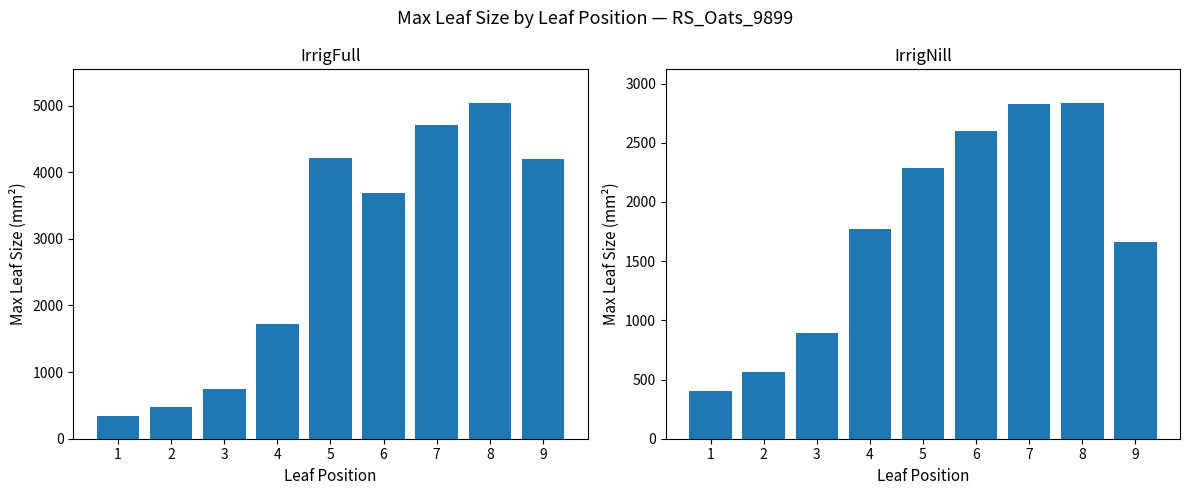

How many bars are there in total?

18